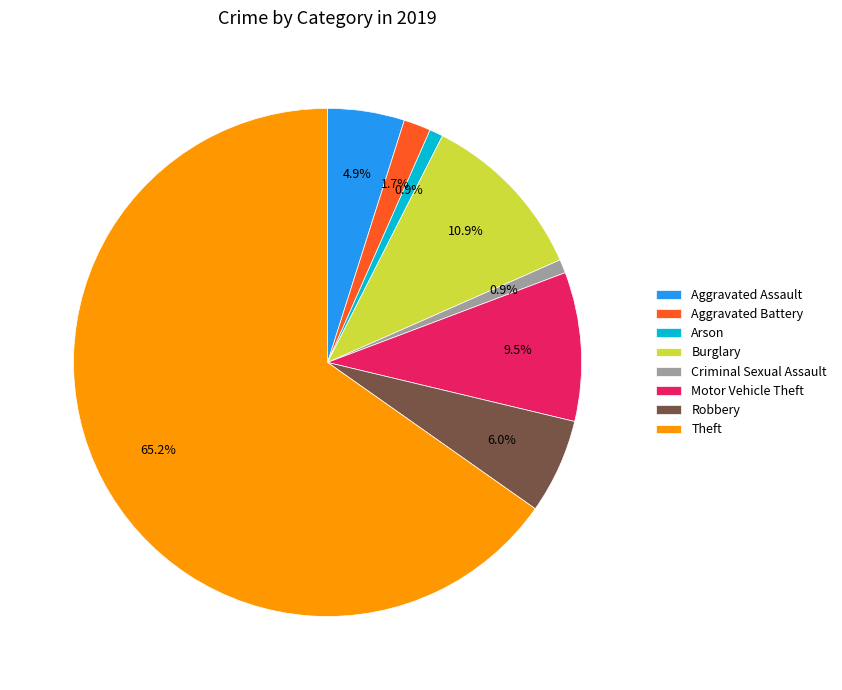

To the nearest percent, what is the difference between the Aggravated Battery and Motor Vehicle Theft slice percentages?

8%